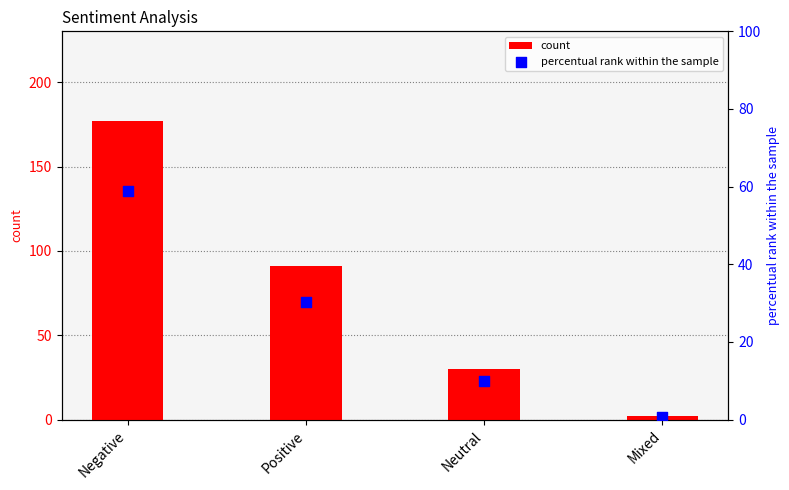

Is the value of count at Negative greater than the value of percentual rank within the sample at Mixed?

Yes